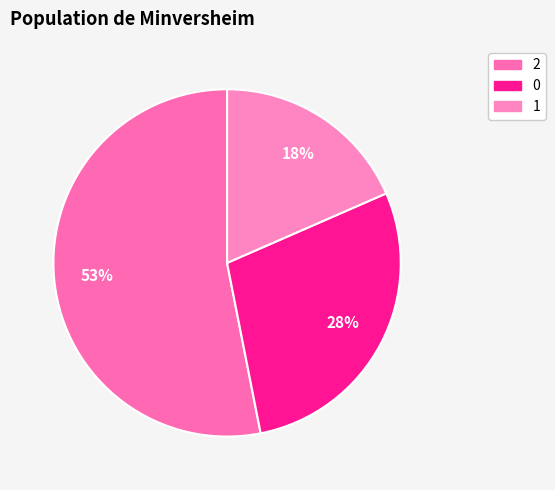

How many slices are in this pie chart?

3